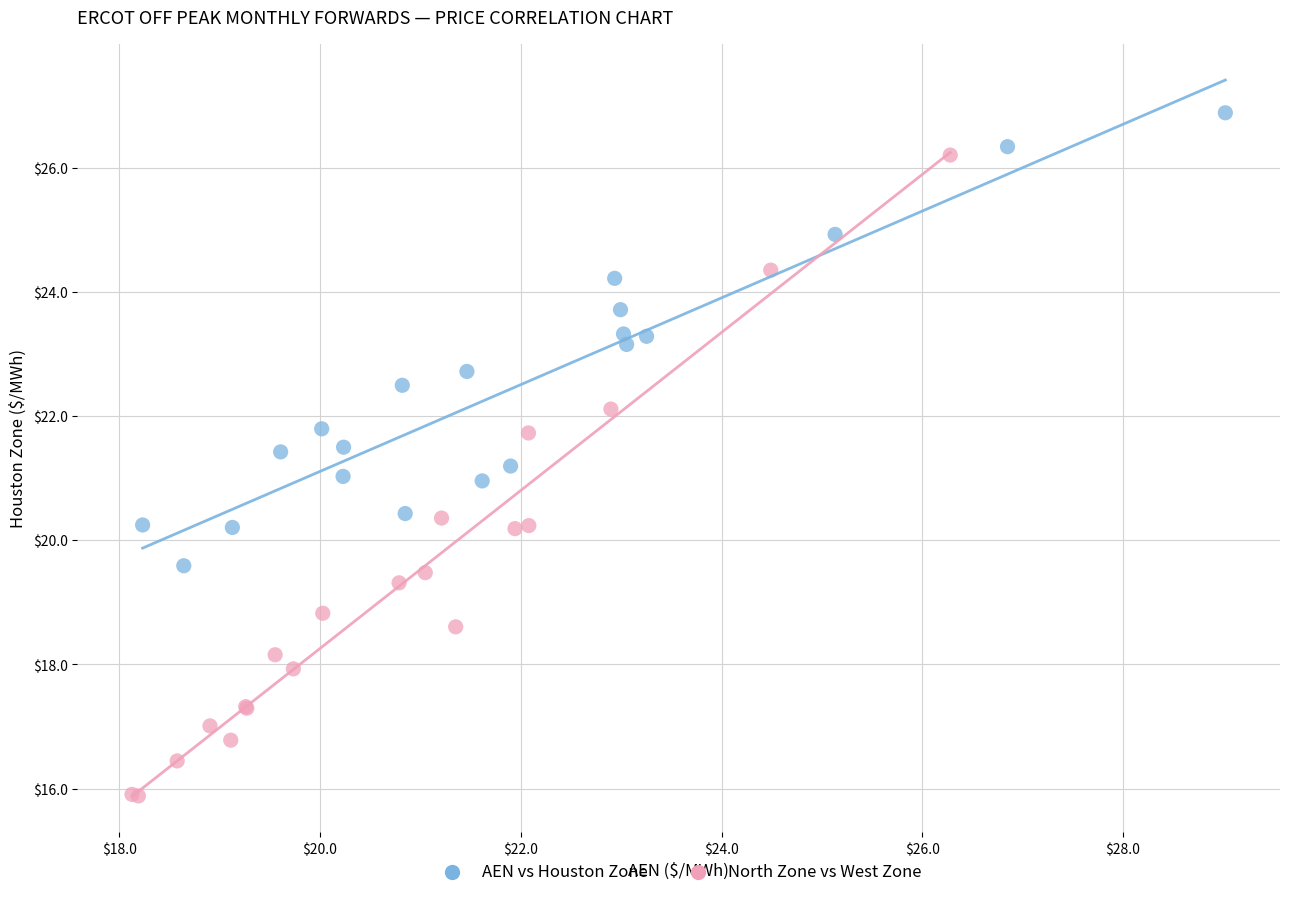

Which series has the widest spread of Y values?

North Zone vs West Zone